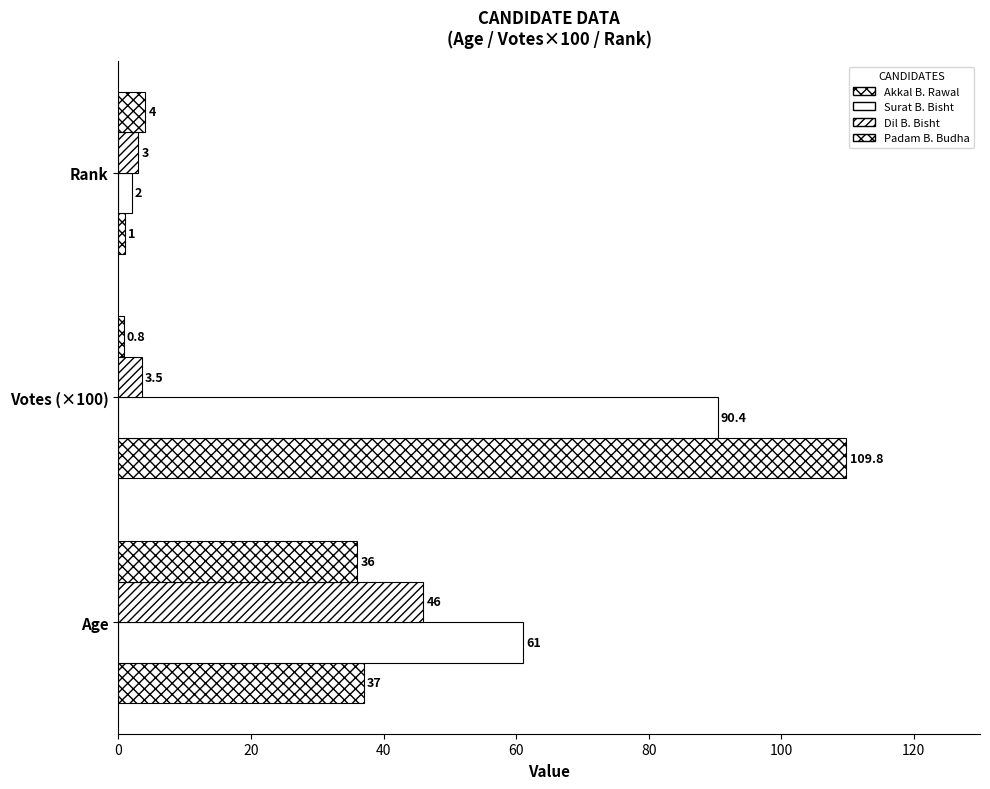

Reading right to left, what are all the values shown in this chart?

Akkal B. Rawal: 1.0	109.8	37.0
Surat B. Bisht: 2.0	90.4	61.0
Dil B. Bisht: 3.0	3.5	46.0
Padam B. Budha: 4.0	0.8	36.0